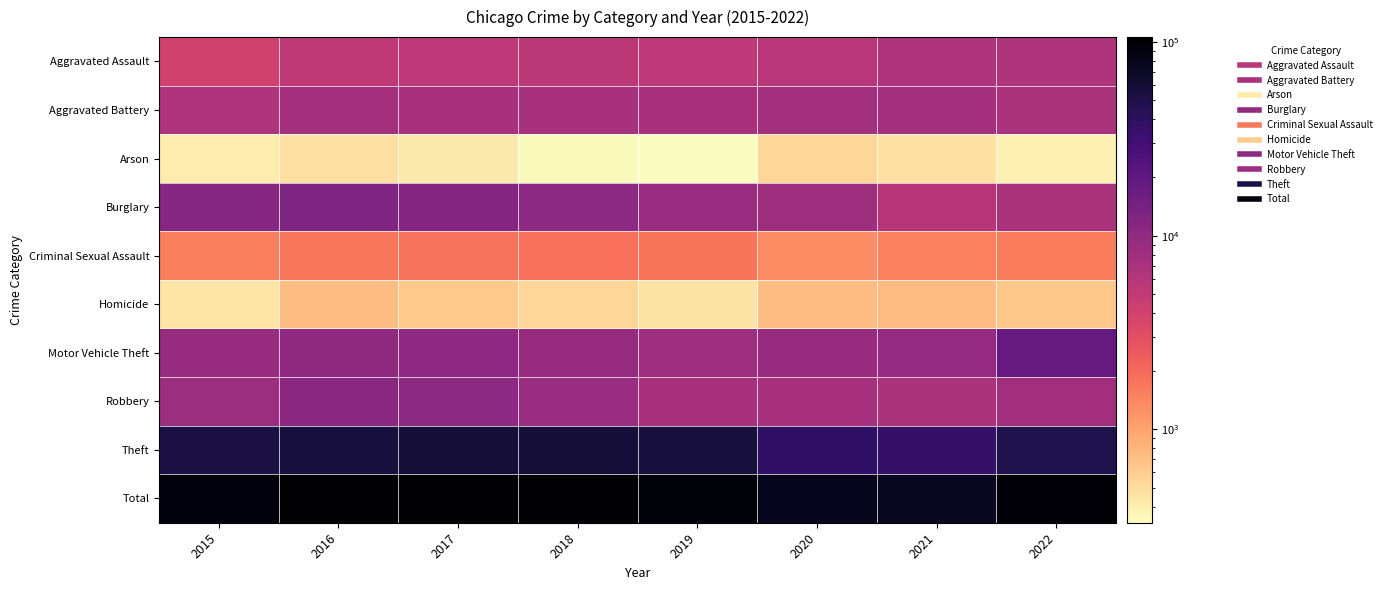

Reading left to right, list all the values displayed in this chart.

Aggravated Assault: 2015=4070	2016=5244	2017=5317	2018=5485	2019=5324	2020=5733	2021=6580	2022=6606
Aggravated Battery: 2015=6401	2016=7474	2017=7217	2018=7087	2019=7175	2020=7712	2021=7651	2022=6897
Arson: 2015=412	2016=475	2017=418	2018=338	2019=330	2020=537	2021=473	2022=380
Burglary: 2015=11620	2016=12771	2017=11833	2018=10626	2019=8691	2020=8111	2021=5829	2022=6776
Criminal Sexual Assault: 2015=1529	2016=1687	2017=1782	2018=1796	2019=1717	2020=1327	2021=1520	2022=1583
Homicide: 2015=452	2016=715	2017=629	2018=538	2019=459	2020=718	2021=743	2022=640
Motor Vehicle Theft: 2015=9002	2016=10032	2017=10167	2018=8901	2019=8115	2020=8909	2021=9317	2022=18164
Robbery: 2015=8451	2016=10676	2017=10618	2018=8715	2019=7134	2020=7184	2021=6897	2022=7927
Theft: 2015=51639	2016=55806	2017=58038	2018=58762	2019=56216	2020=37949	2021=36287	2022=49116
Total: 2015=93576	2016=104880	2017=106019	2018=102248	2019=95161	2020=78180	2021=75297	2022=98089